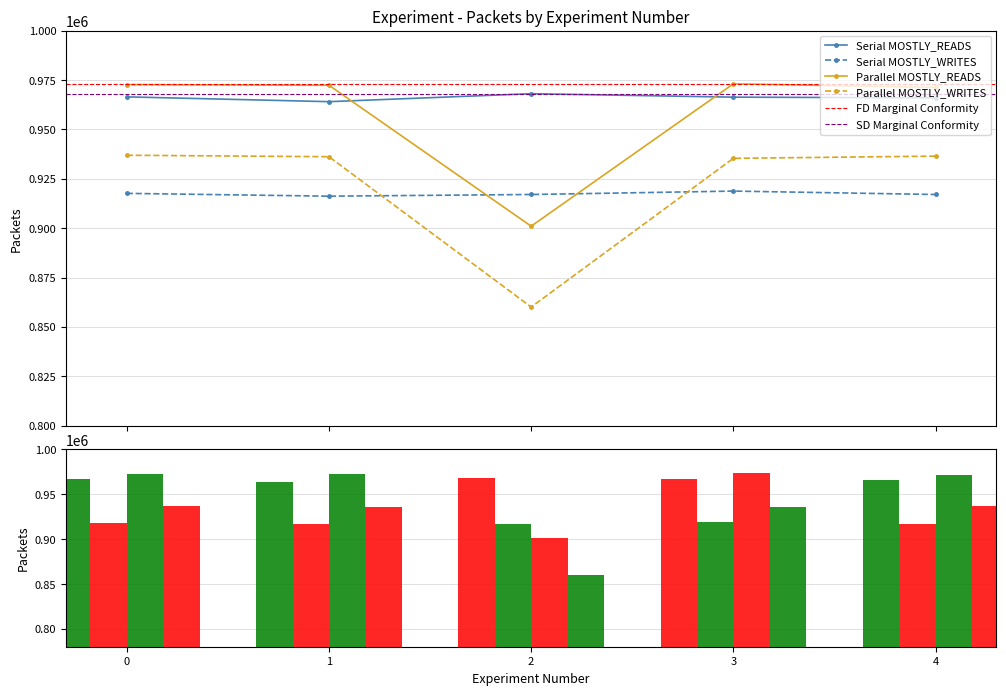

How many bars are there in each group?

4